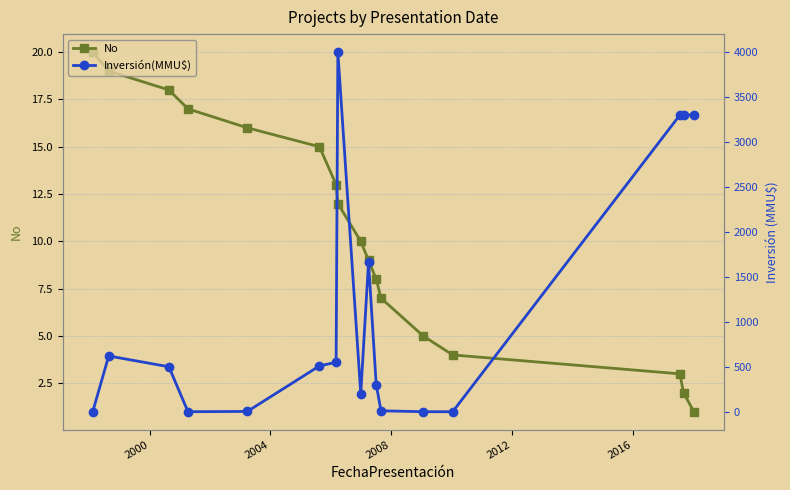

What is the highest value of the No series?

20